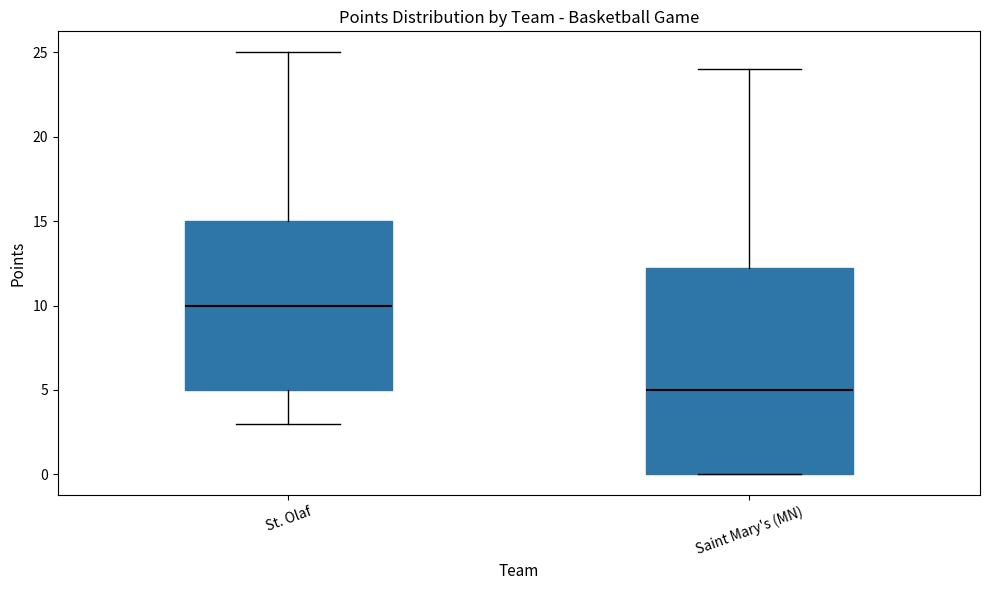

Which box's median line is the lowest?

Saint Mary's (MN)